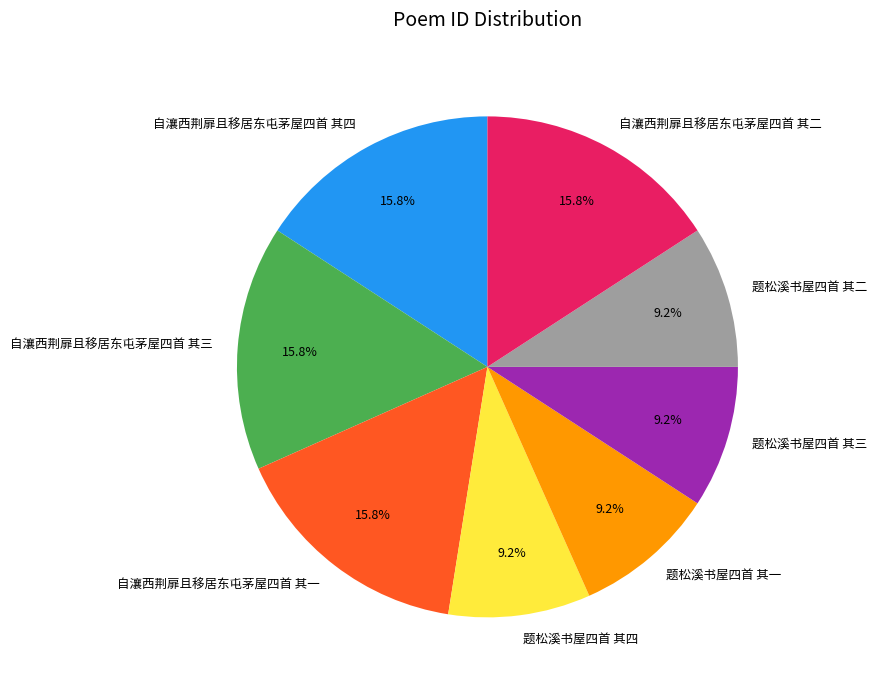

Does 自瀼西荆扉且移居东屯茅屋四首 其一 account for over 50% of the chart?

No